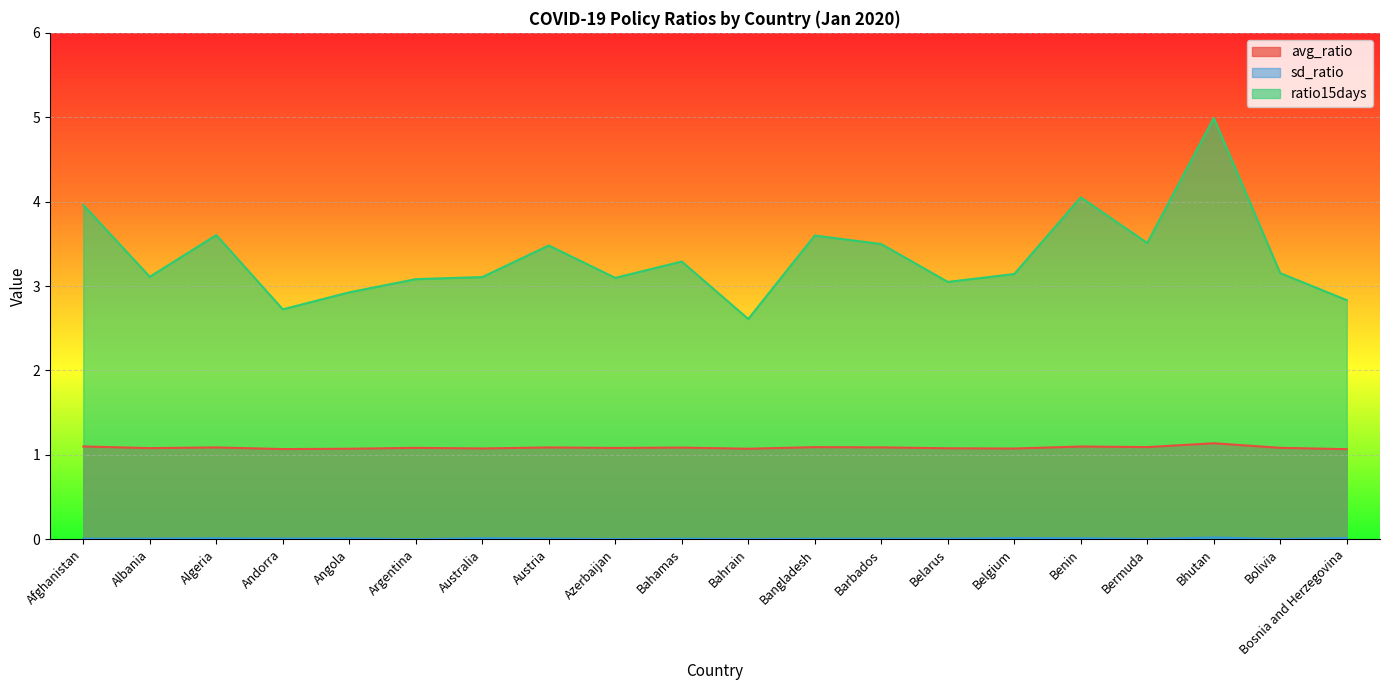

What are all the series names shown in the legend?

avg_ratio, sd_ratio, ratio15days